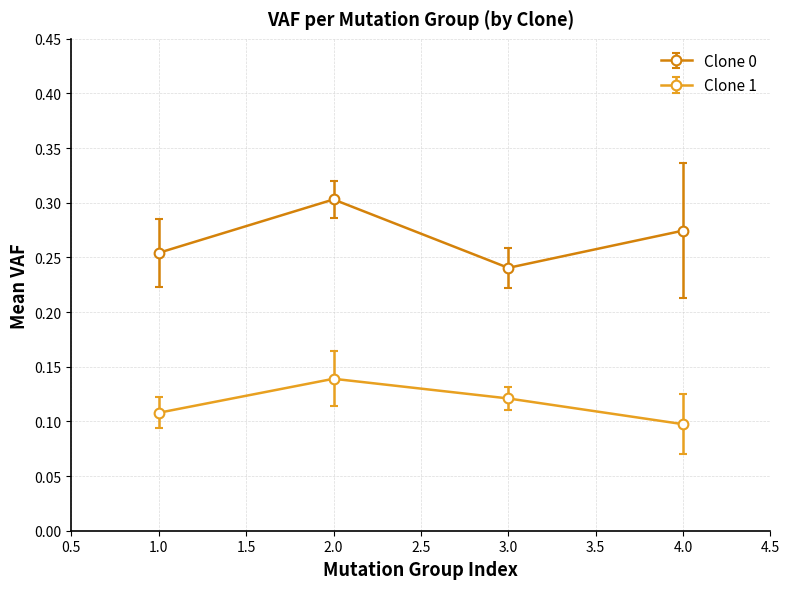

At which category does the chart reach its minimum across all series?

4.0